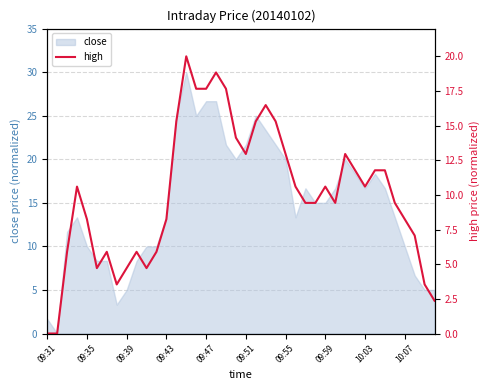

What is the difference between the second highest and minimum values?

18.8